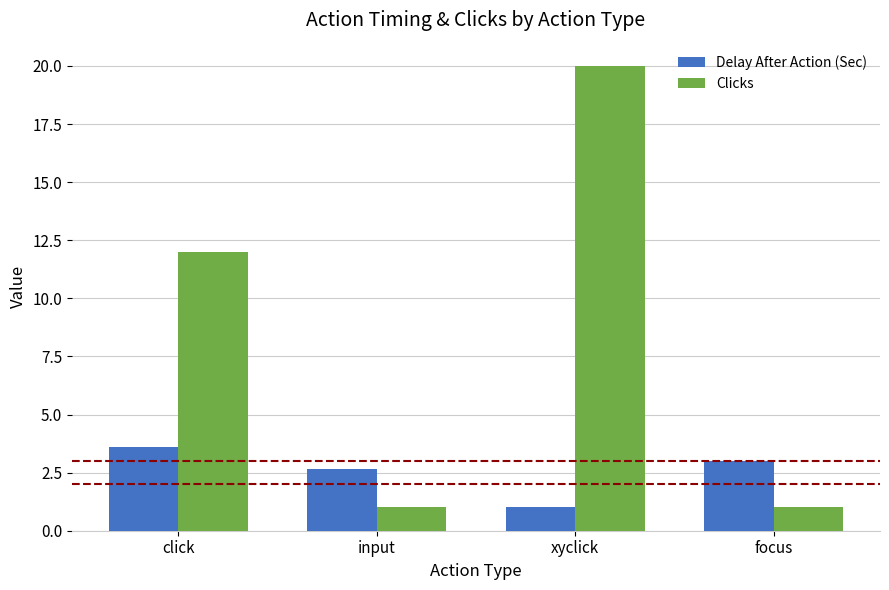

Which label corresponds to the largest value in the chart?

xyclick